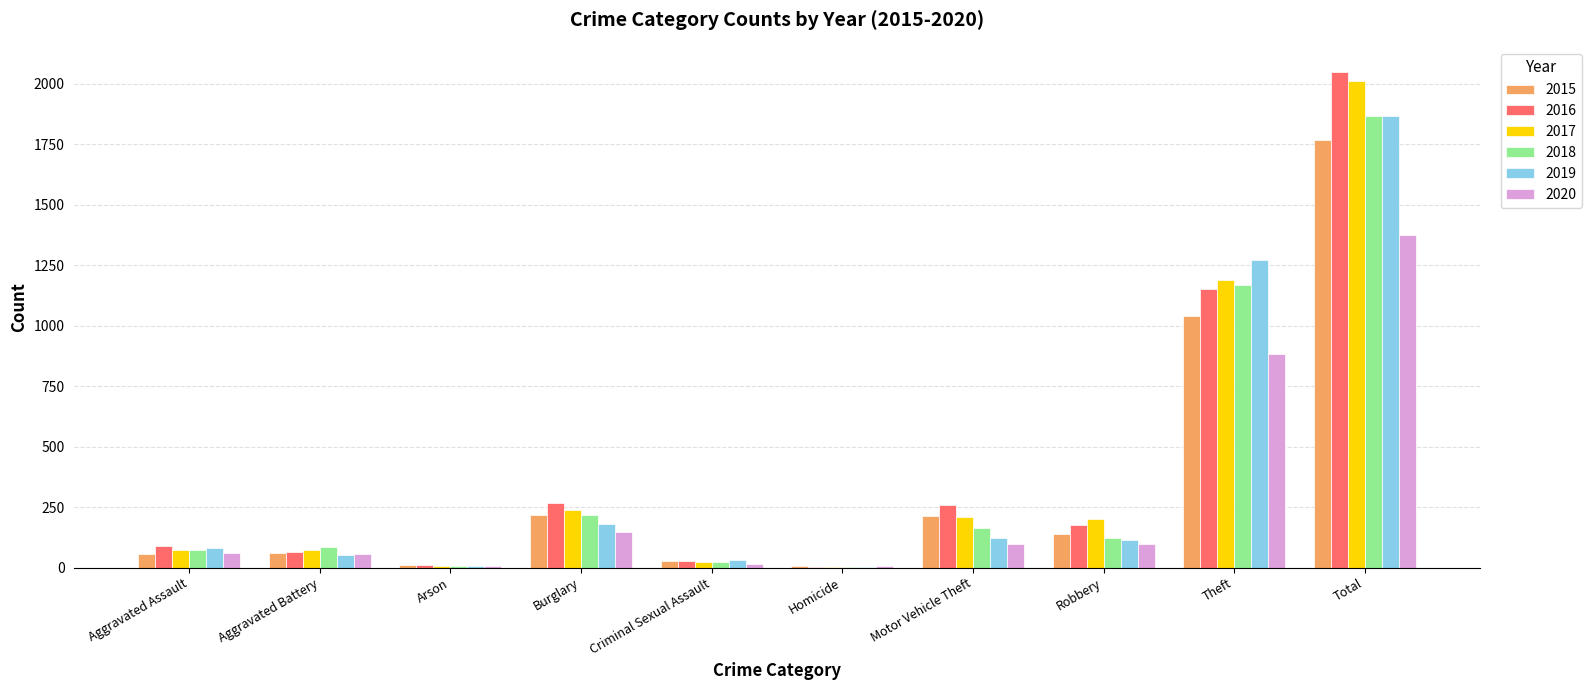

The 2017 series shows 71 at Aggravated Battery. True or false?

True